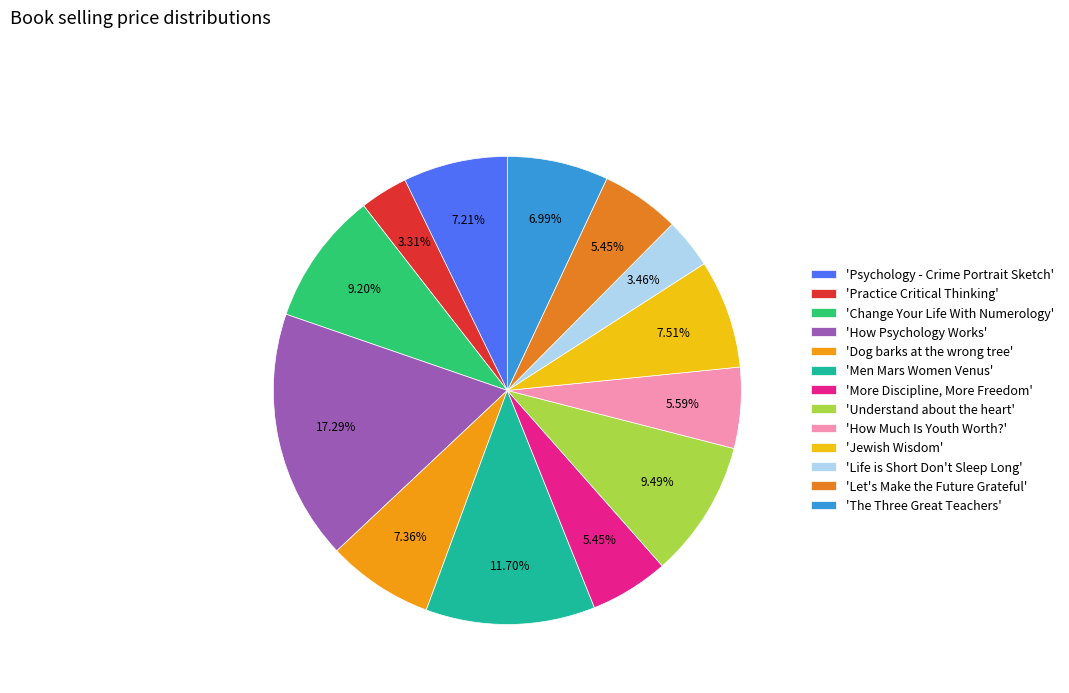

Count the number of slices in the pie.

13